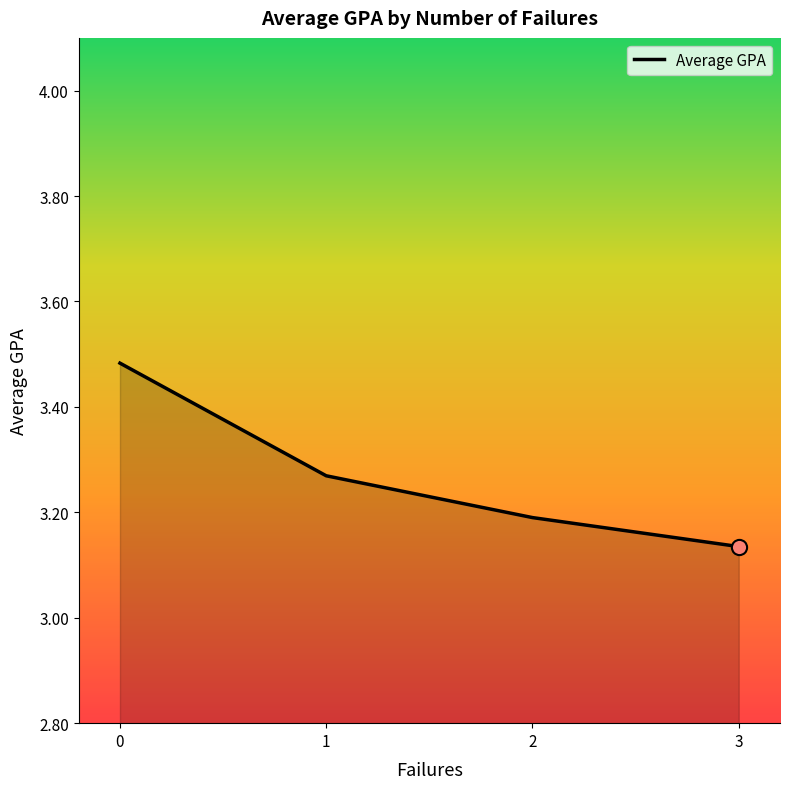

What is the change in value from 0 to 1?

-0.2